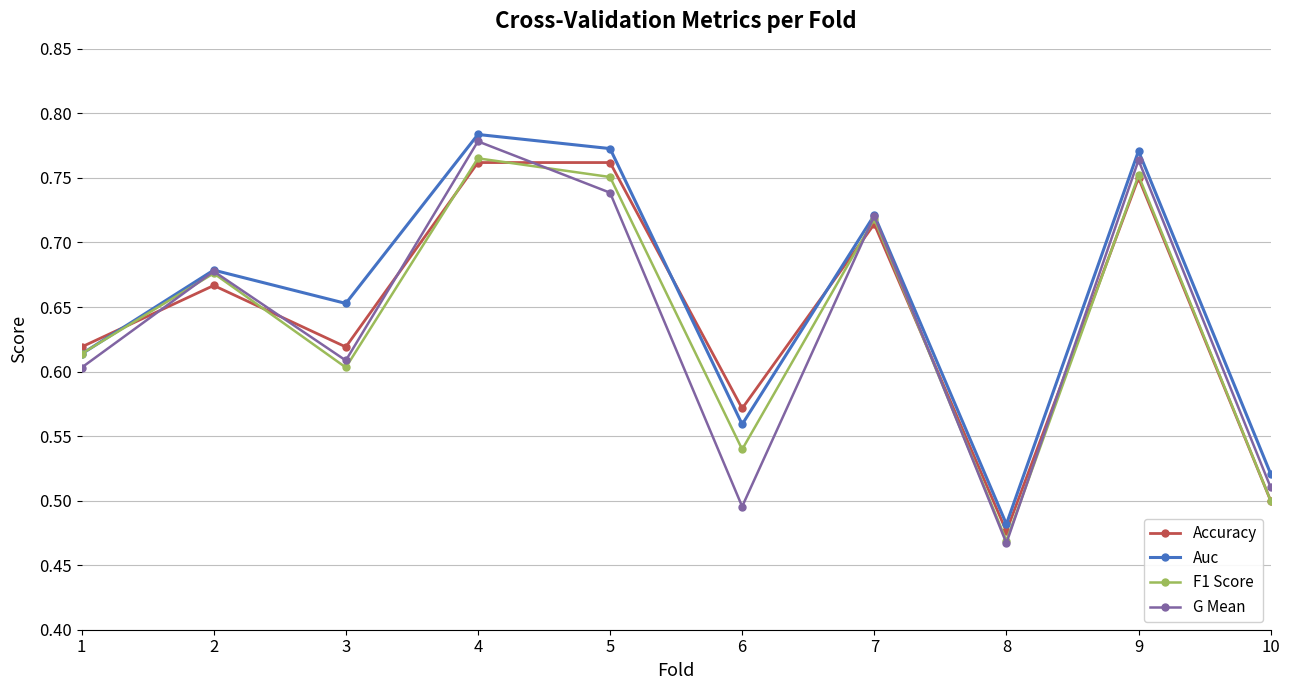

At which label does Auc reach its peak?

4